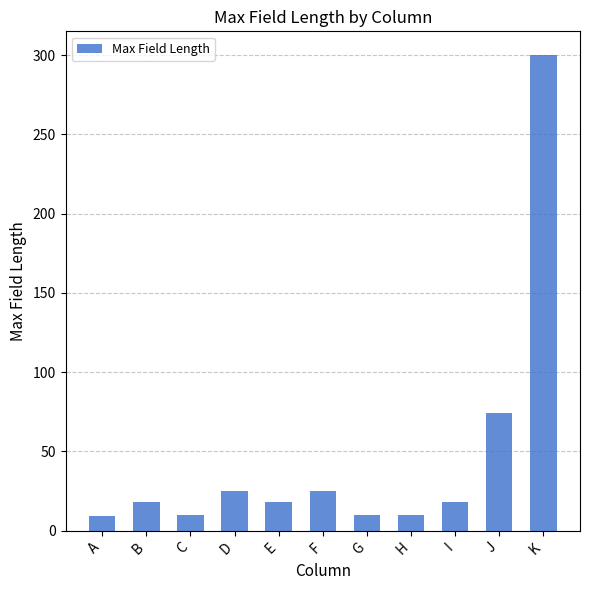

What is the difference between the maximum and second lowest values?

290